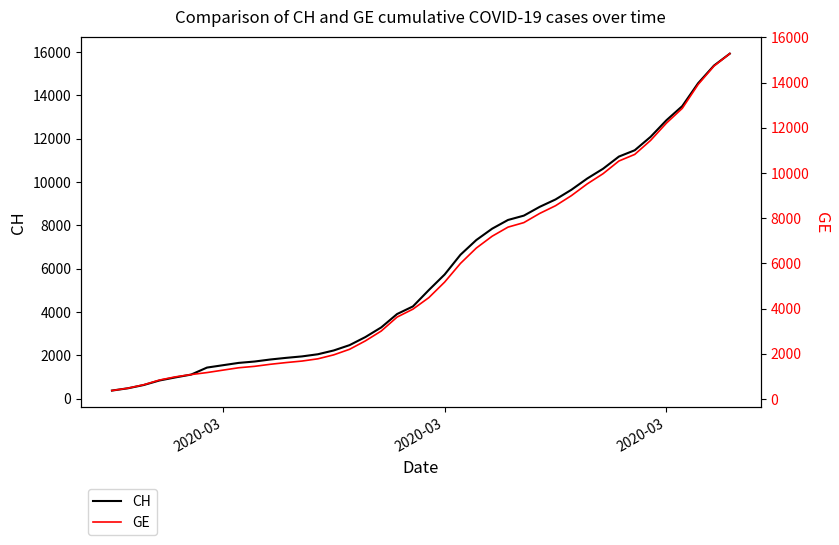

Reading left to right, list all the values displayed in this chart.

CH: 375	479	630	840	981	1113	1436	1544	1652	1715	1809	1885	1952	2051	2226	2472	2845	3291	3908	4259	5012	5731	6644	7323	7847	8249	8449	8855	9196	9642	10162	10613	11175	11467	12086	12852	13505	14561	15375	15926
GE: 375	479	630	840	981	1083	1171	1278	1384	1447	1538	1614	1681	1780	1955	2201	2574	3010	3627	3978	4485	5174	6002	6681	7205	7607	7807	8213	8554	9000	9520	9971	10533	10825	11444	12210	12863	13919	14733	15284